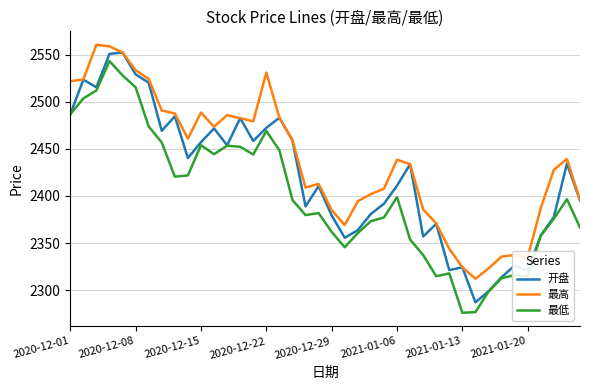

Count the number of categories in the chart.

40